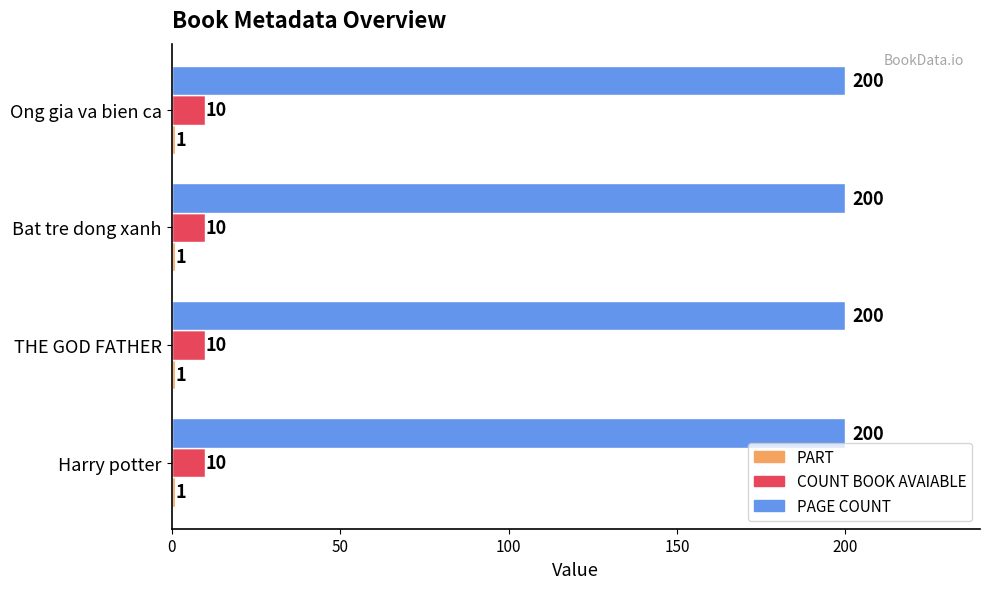

True or false: PAGE COUNT has a value of 340 at Bat tre dong xanh.

False